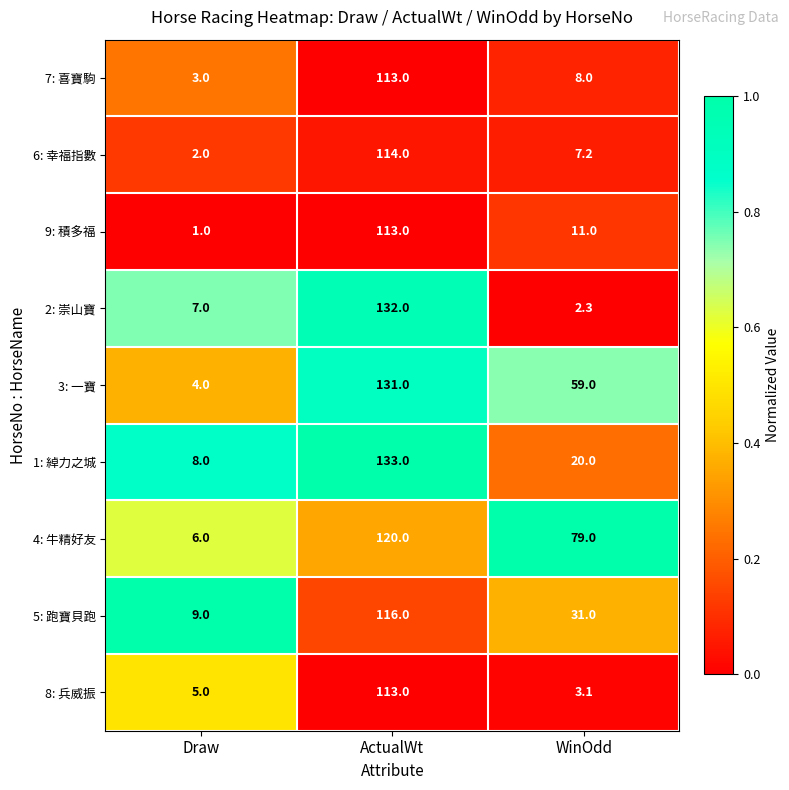

What is the maximum value shown in the chart?

133.0